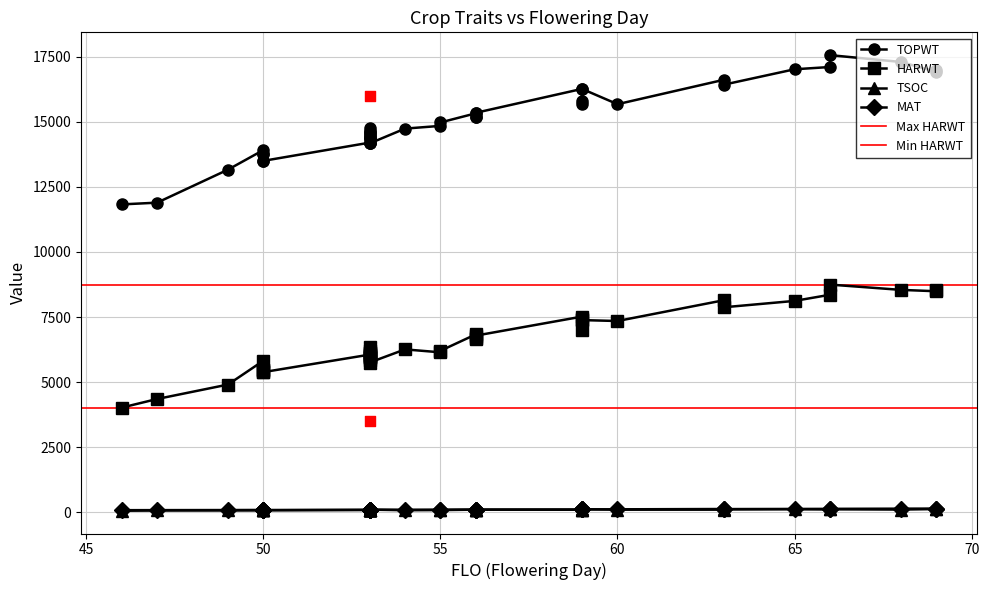

Which series contains the lowest Y value?

TSOC